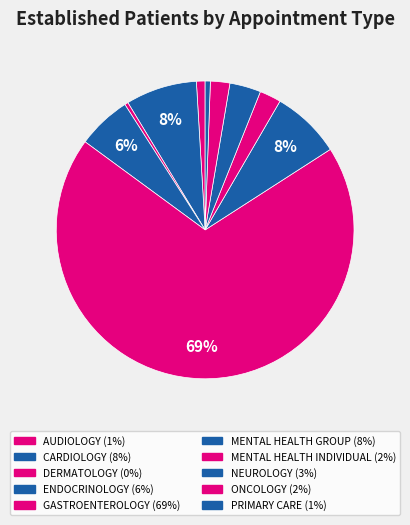

Is there a majority slice in this chart?

Yes